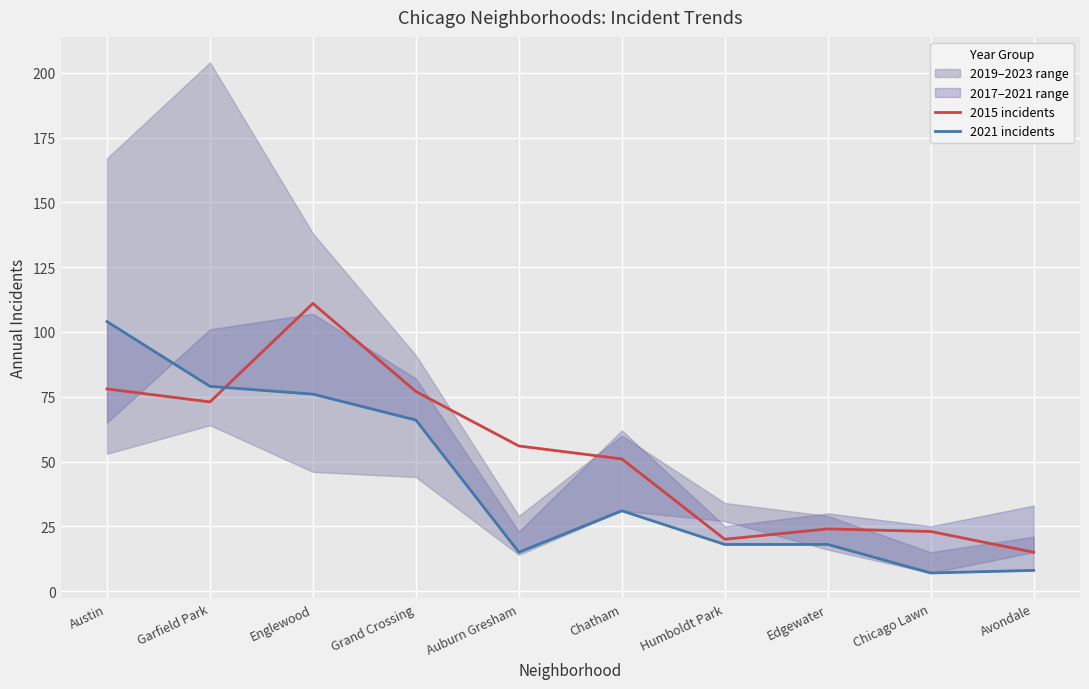

At which label does 2015 incidents reach its minimum?

Avondale